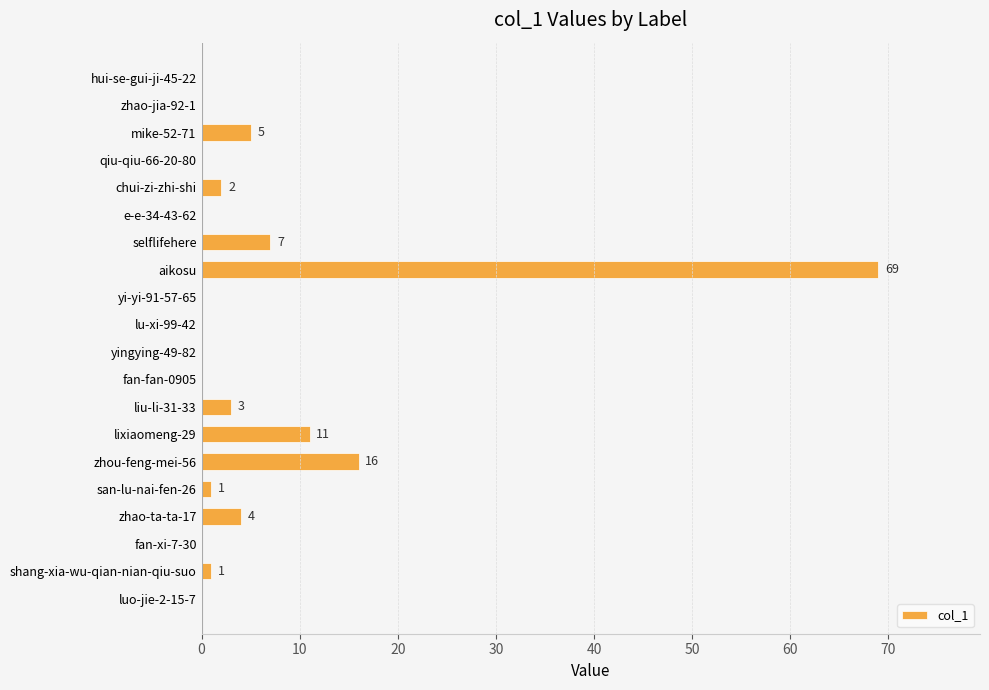

How many values are above zero?

10